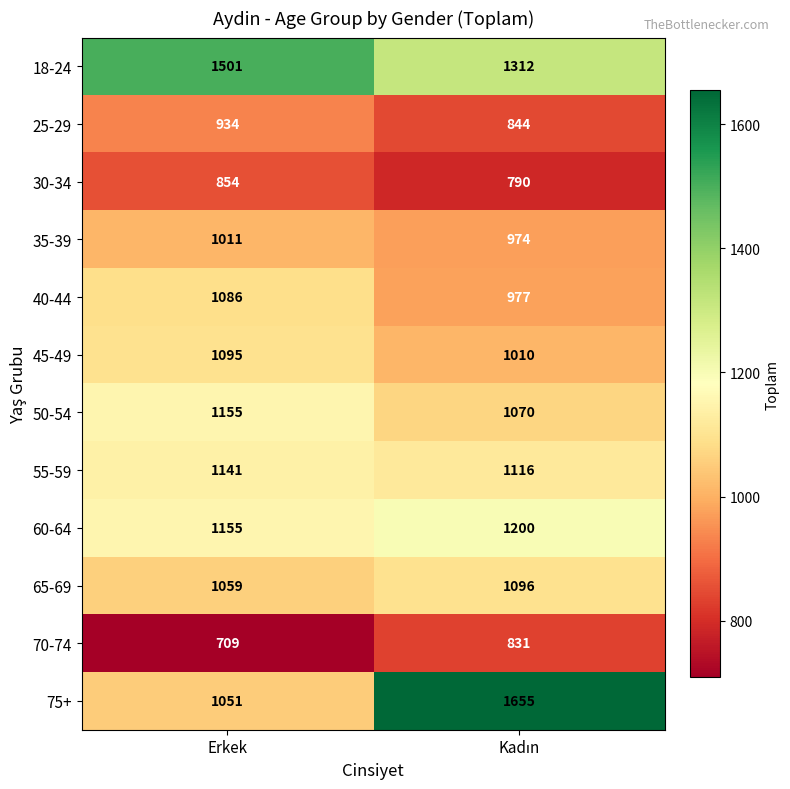

The 70-74 series shows 305 at Erkek. True or false?

False